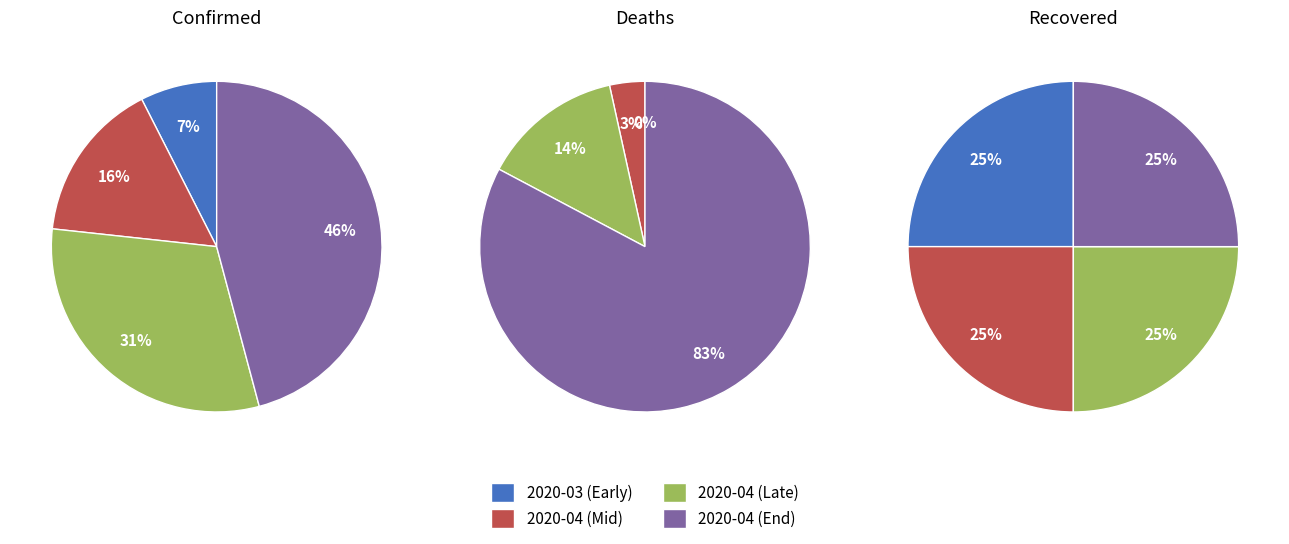

Is the sum of 21 and 15 greater than half?

No